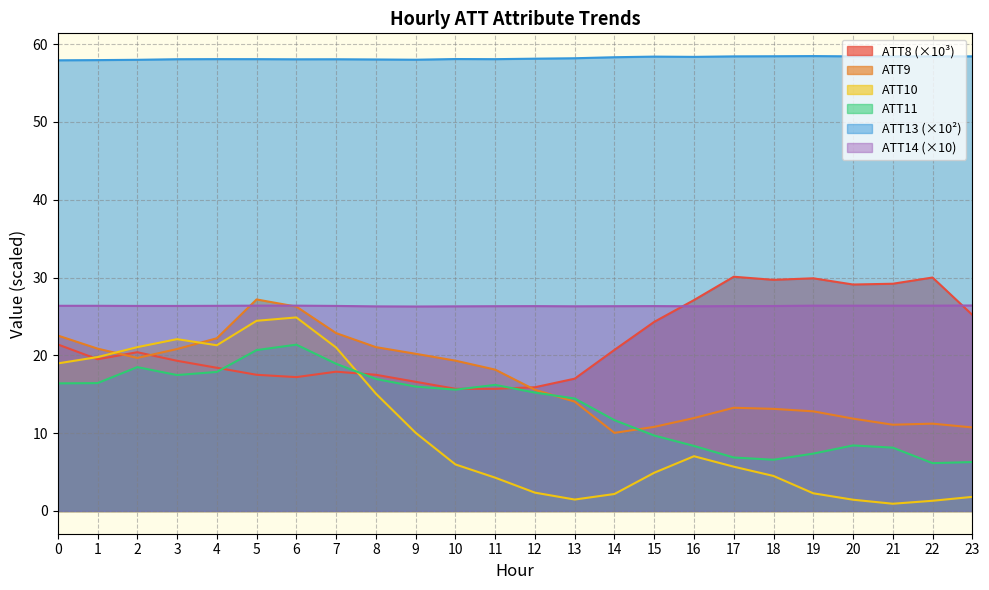

Between 15 and 23, which series saw the biggest shift?

ATT11